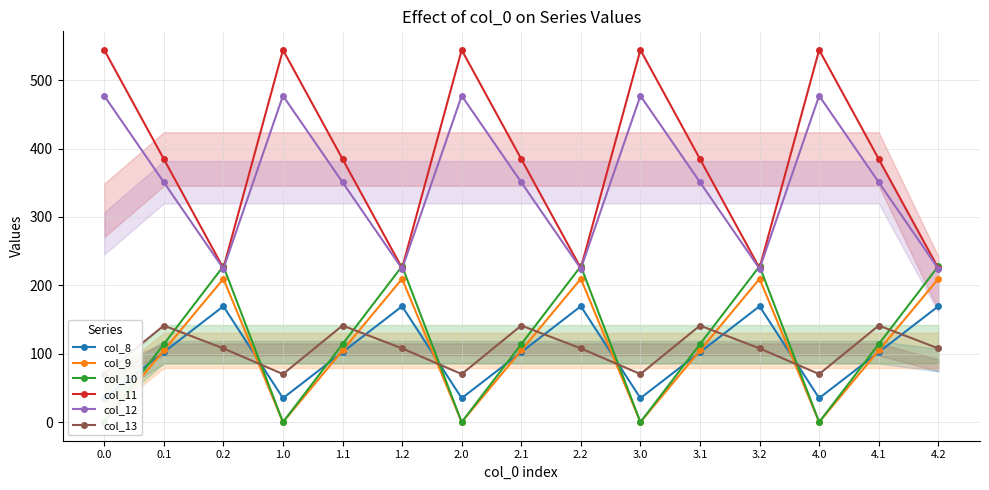

Is the value of col_10 at 4.1 greater than the value of col_12 at 1.0?

No